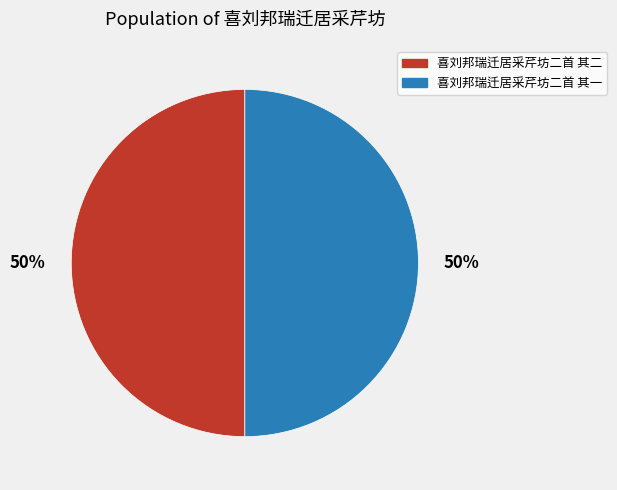

To the nearest percent, what is the average slice percentage?

50%